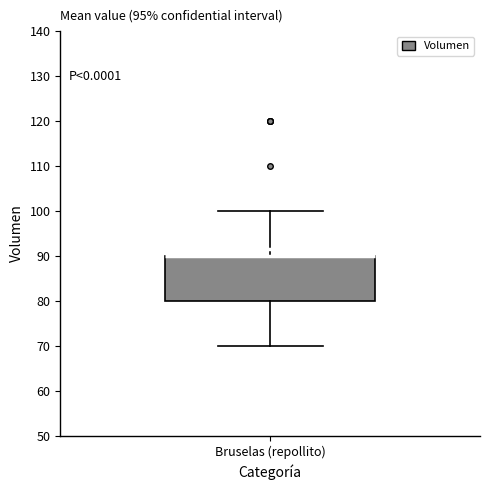

Transcribe this box plot: give where the median line is, the range the box spans, and where the two whiskers end, as read against the y-axis. The values are not printed on the chart, so give them approximately, as read against the axis.

median 90 (drawn on the box's upper edge), box 80 to 90, whiskers 70 to 100